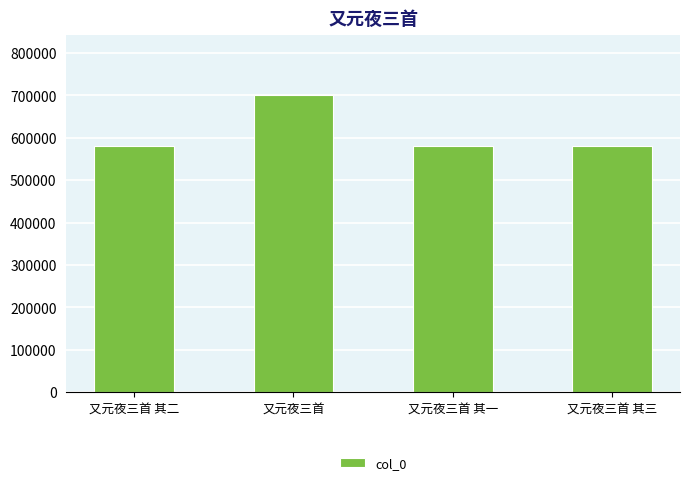

What is the smallest value displayed?

580803